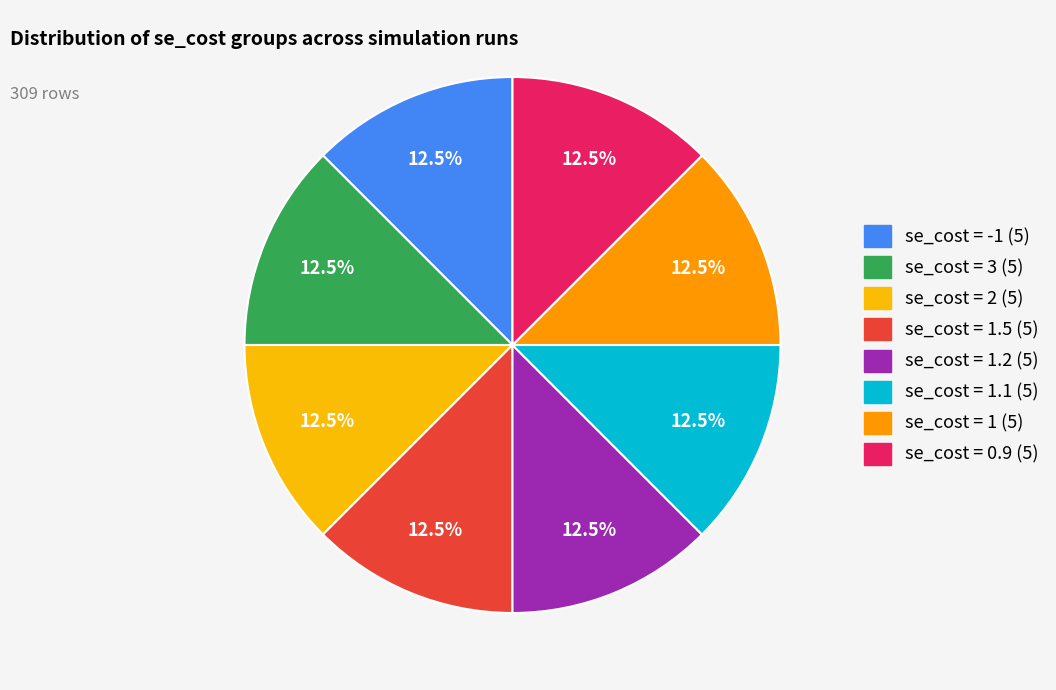

Count the number of slices in the pie.

8